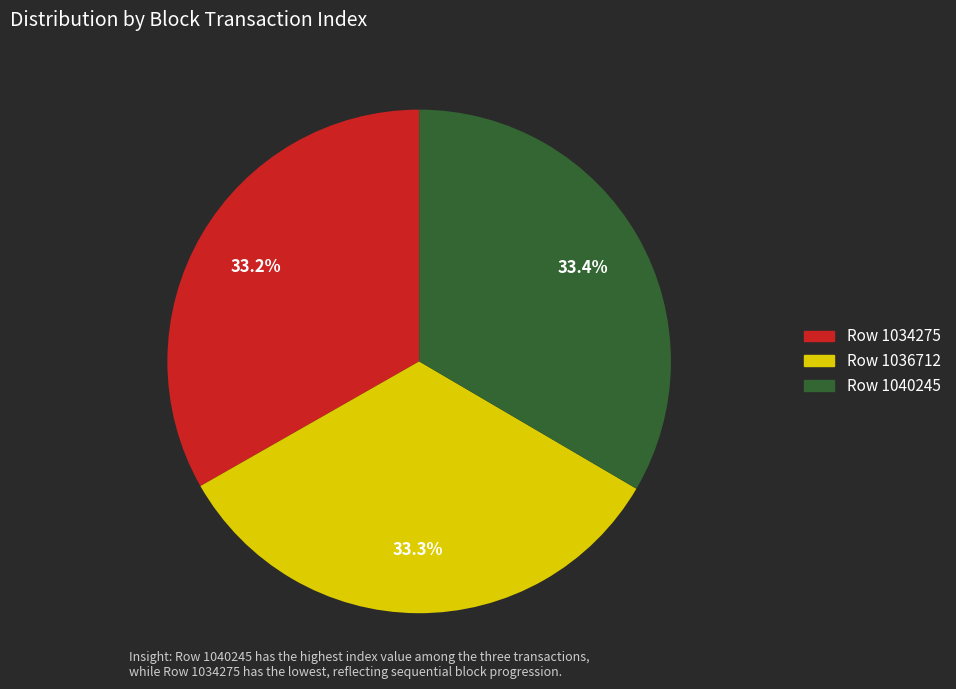

Does Row 1034275 account for over 50% of the chart?

No